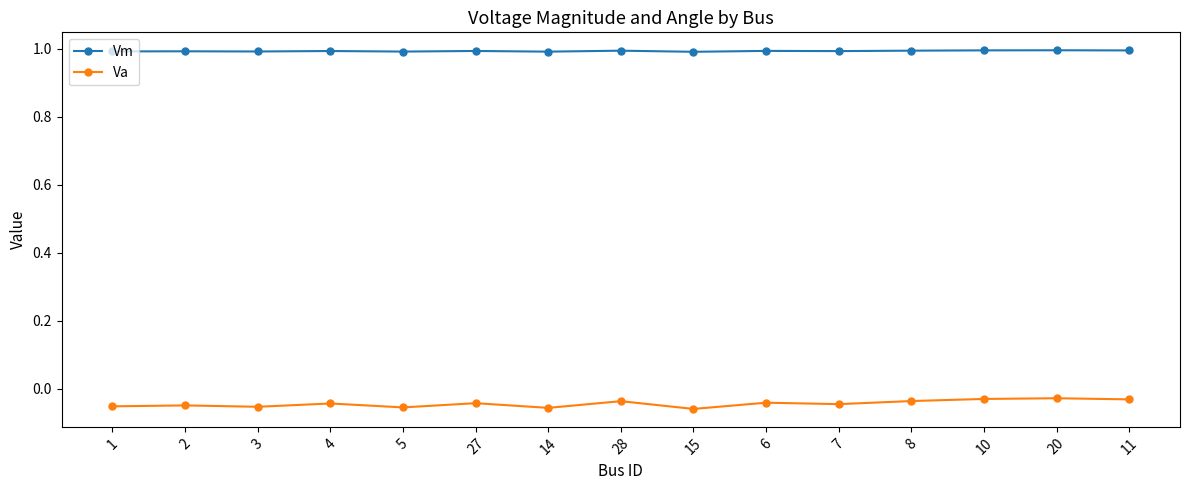

True or false: Va and Vm intersect in this chart.

False